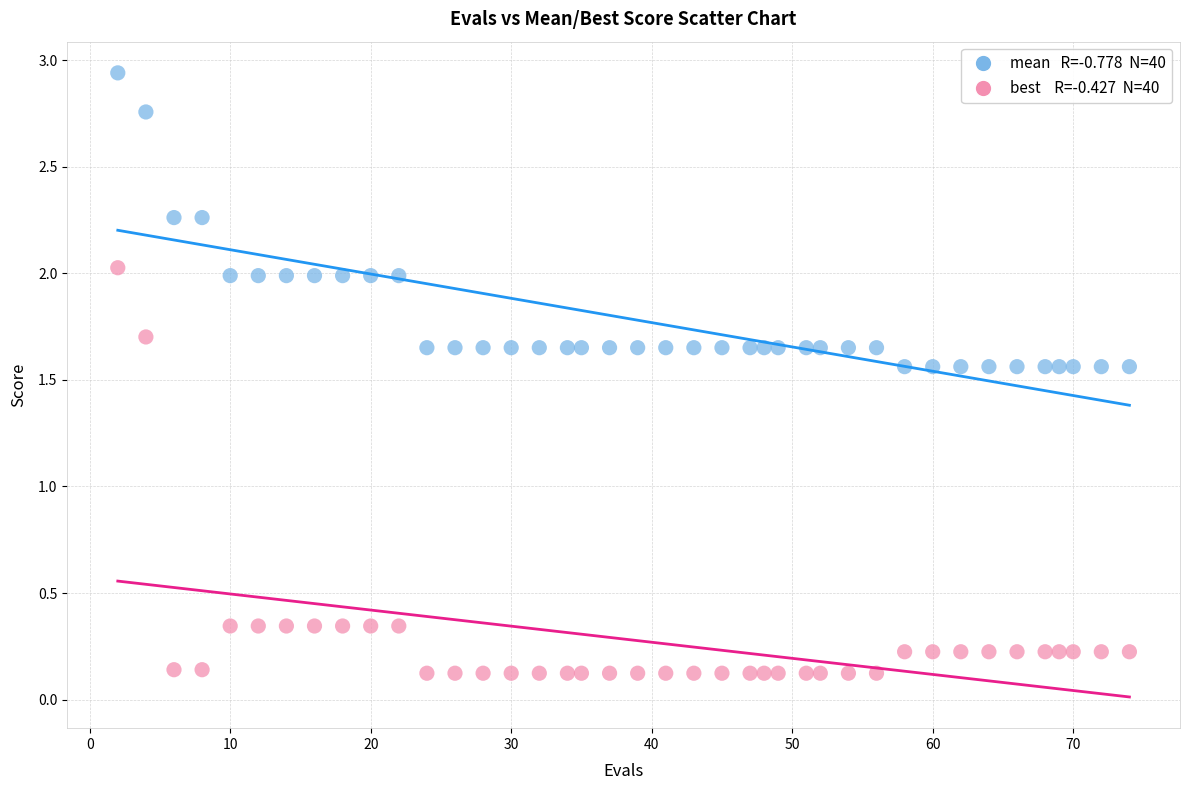

Across all data points, what is the range of X values (max minus min)?

72.0